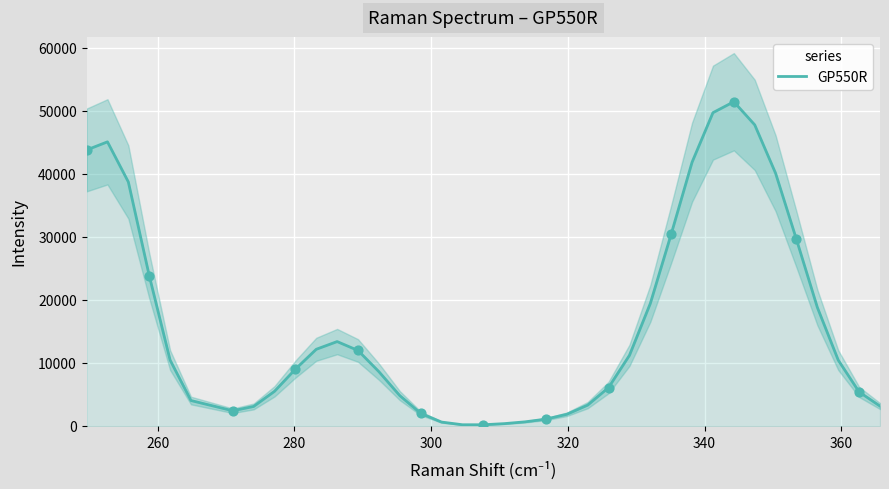

What is the ratio of the value at 280 to the value at 320?

3.7